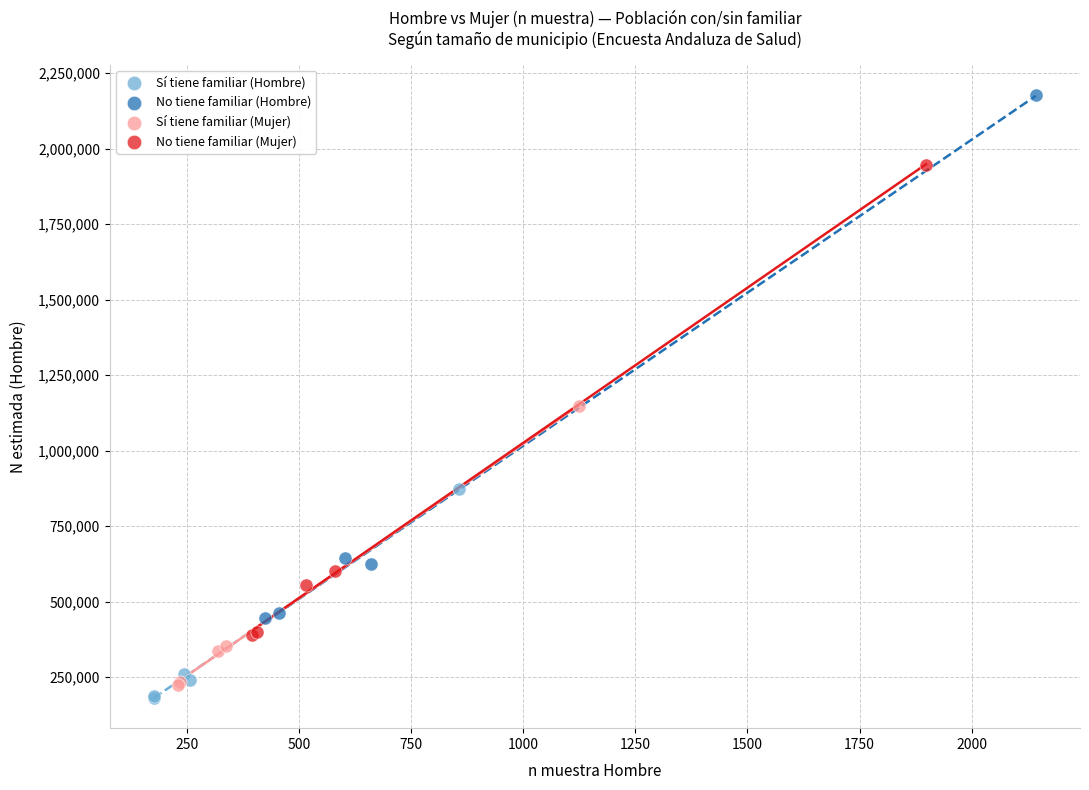

Which series contains the highest Y value?

No tiene familiar (Hombre)